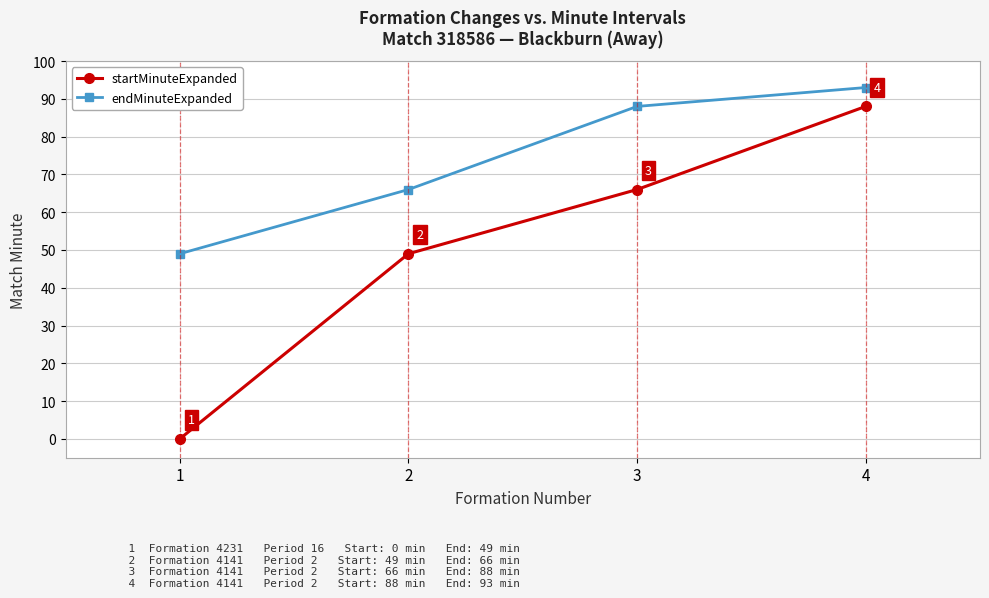

Read the endMinuteExpanded value at 4.

93